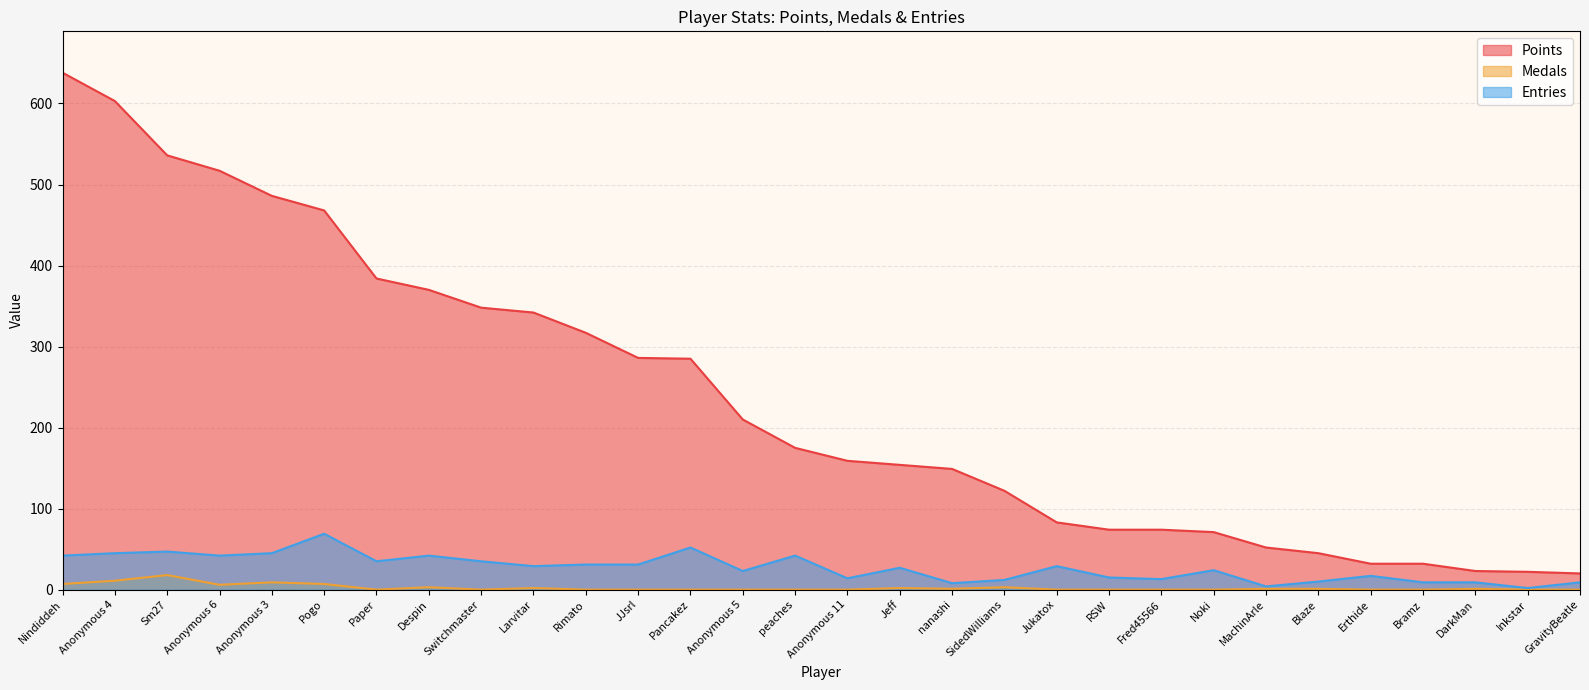

Reading right to left, transcribe all the data shown in this chart.

Points: 20	22	23	32	32	45	52	71	74	74	83	122	149	154	159	175	210	285	286	317	342	348	370	384	468	486	517	536	603	638
Medals: 0	0	1	0	0	1	1	0	0	0	0	3	1	2	0	0	0	0	0	0	2	0	3	0	7	9	6	18	11	7
Entries: 9	2	9	9	17	10	4	24	13	15	29	12	8	27	14	42	23	52	31	31	29	35	42	35	69	45	42	47	45	42